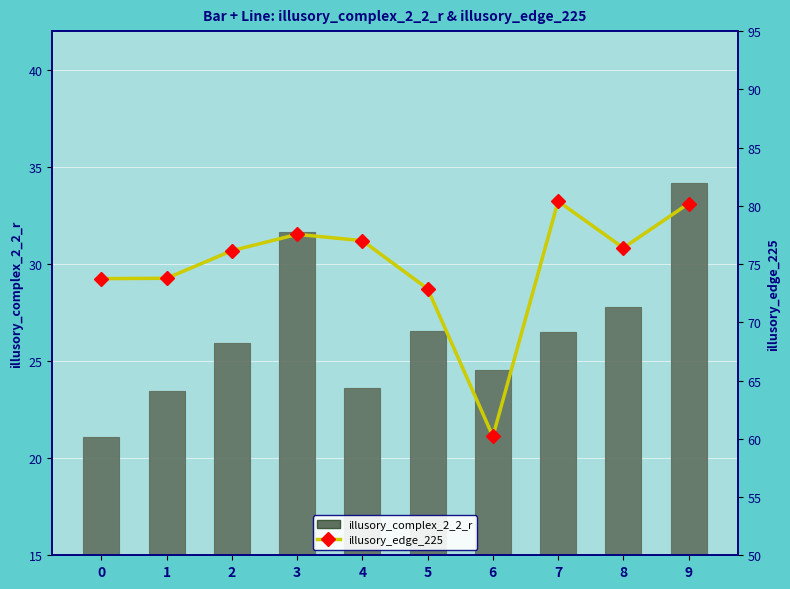

True or false: illusory_complex_2_2_r has a value of 25.9 at 2.

True